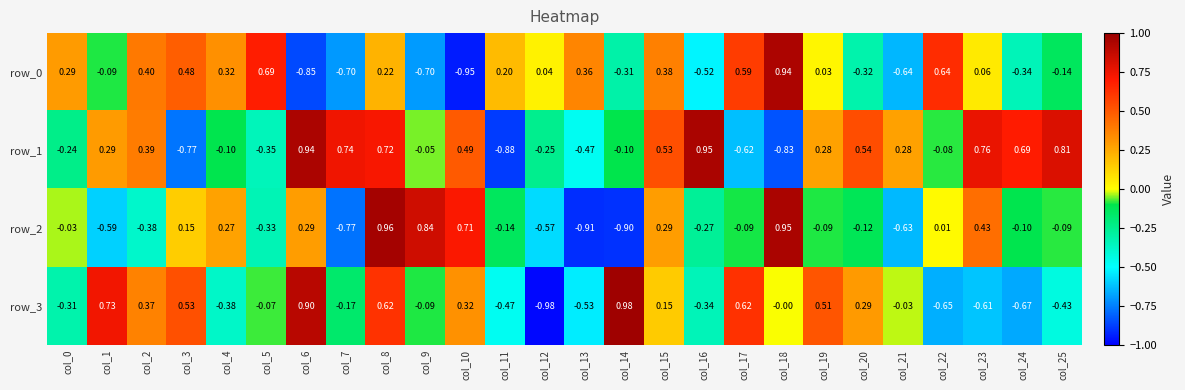

Read the row_3 value at col_9.

-0.1